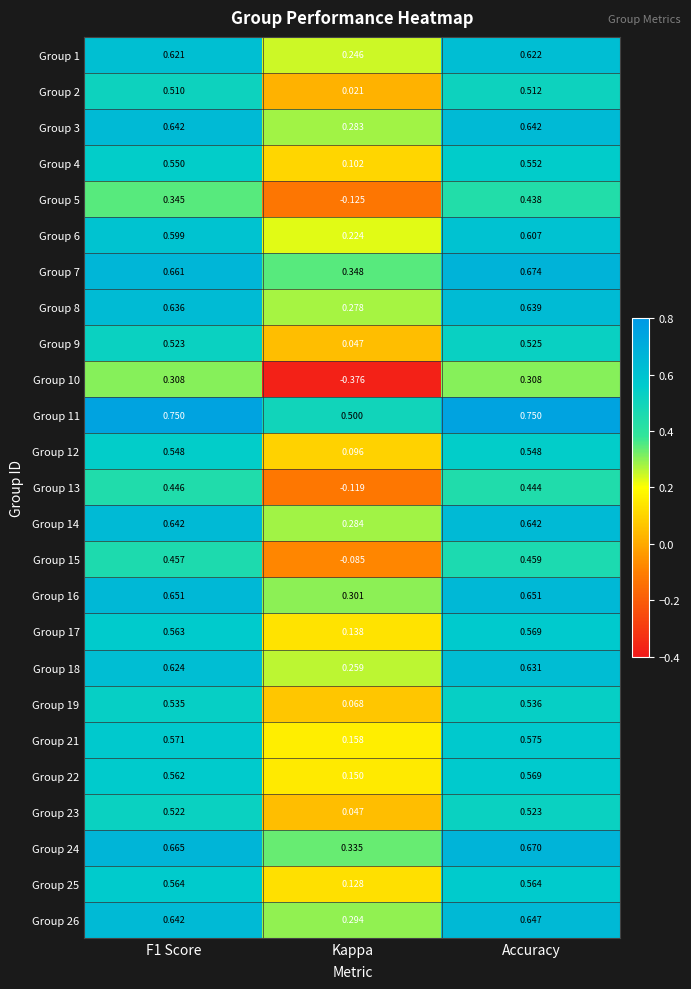

Where is Group 25 nearest to the value 0?

Kappa